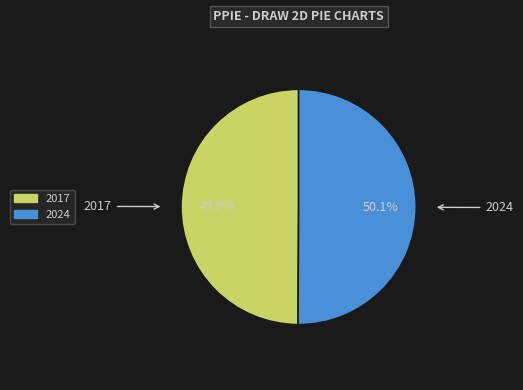

How many slices are in this pie chart?

2